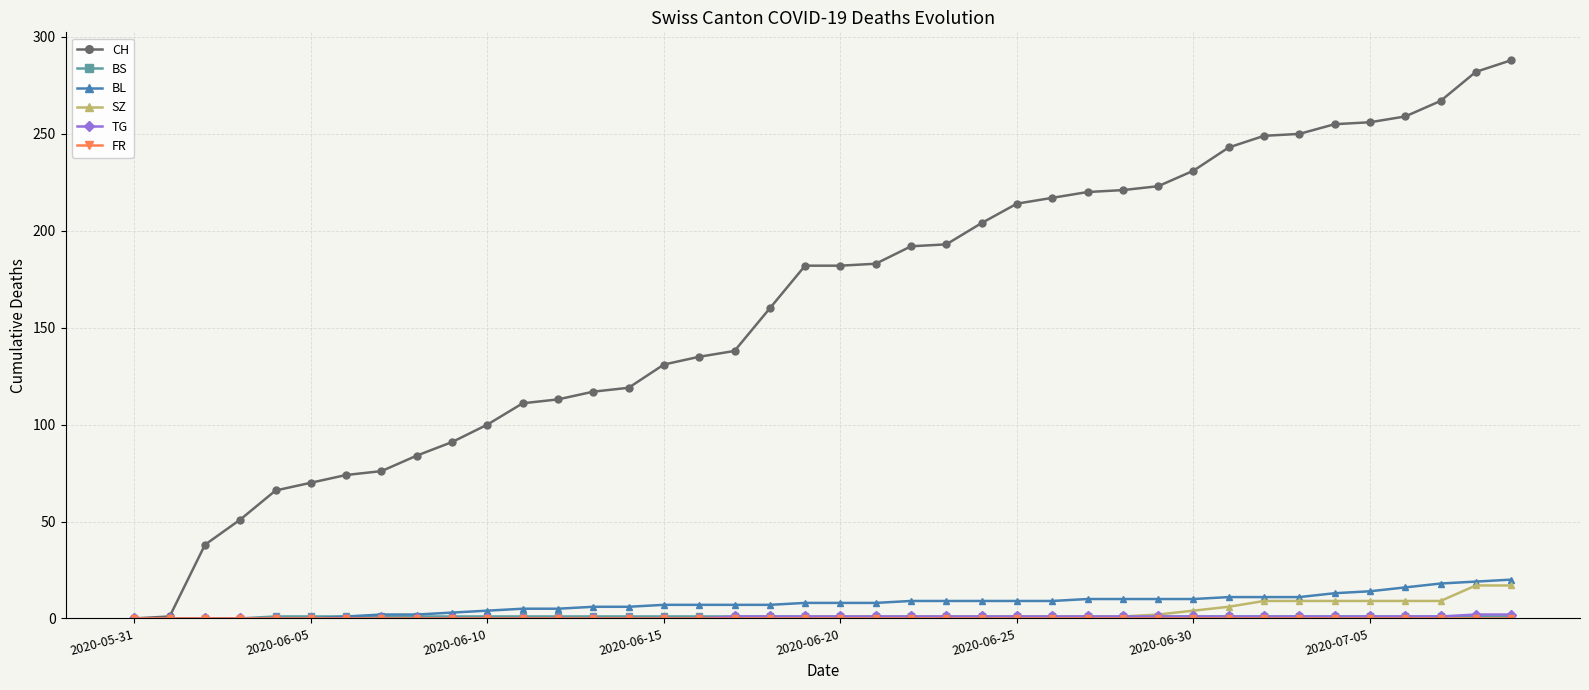

How many distinct data groups are displayed?

6